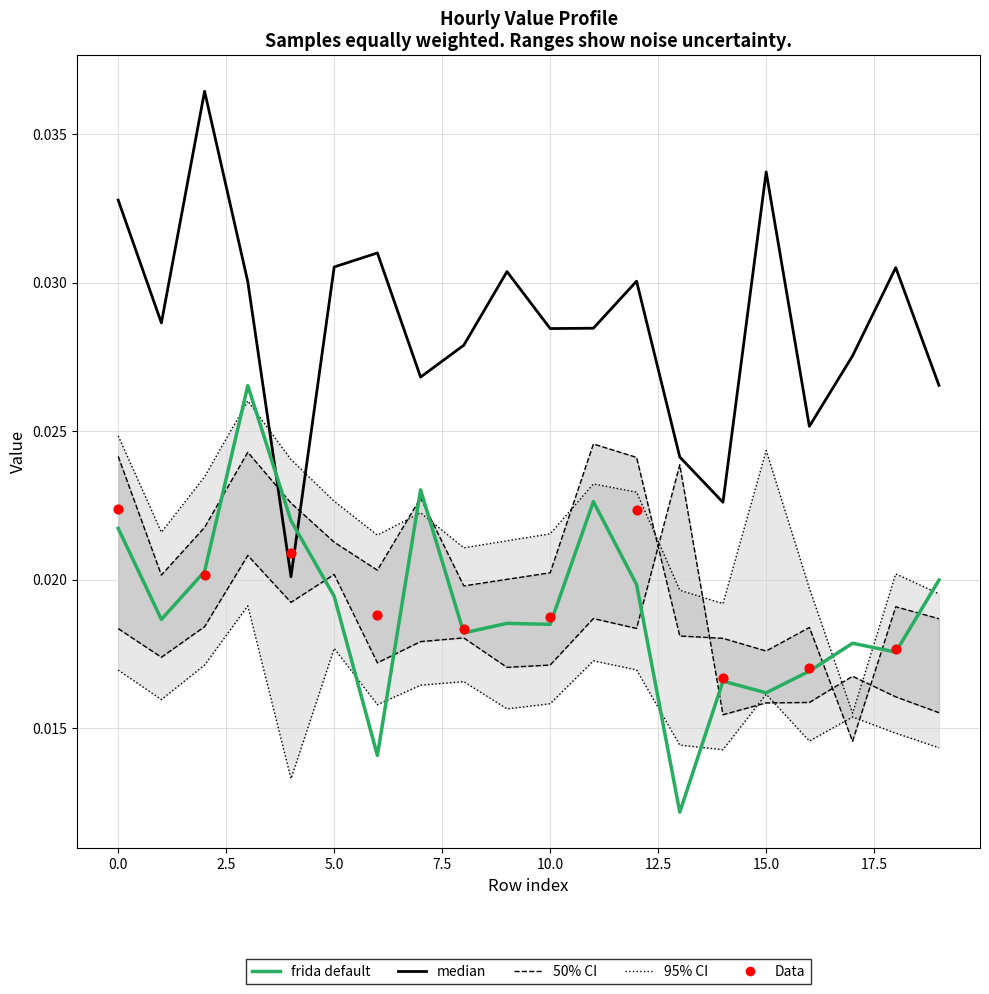

Is the value of 1 at 10 greater than the value of 5 at 17?

Yes